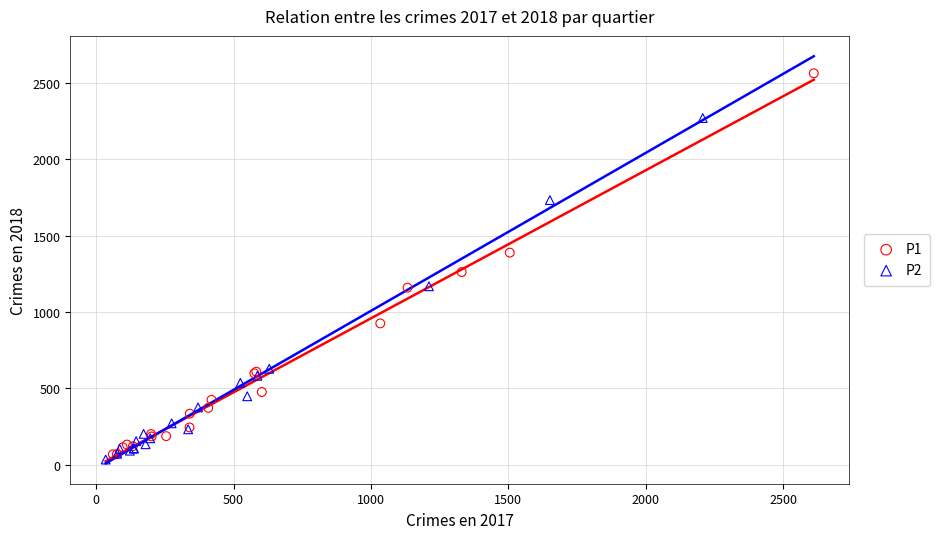

Which series reaches the maximum Y coordinate?

P1